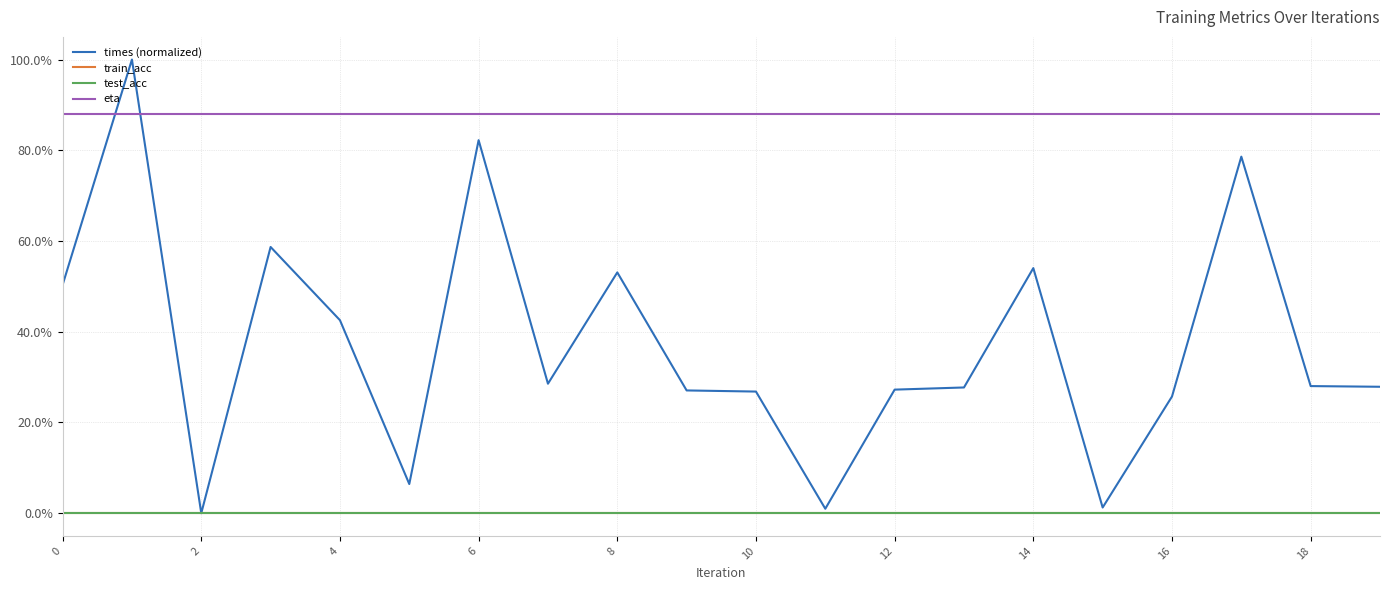

Does the chart display data point markers on the line(s)?

No